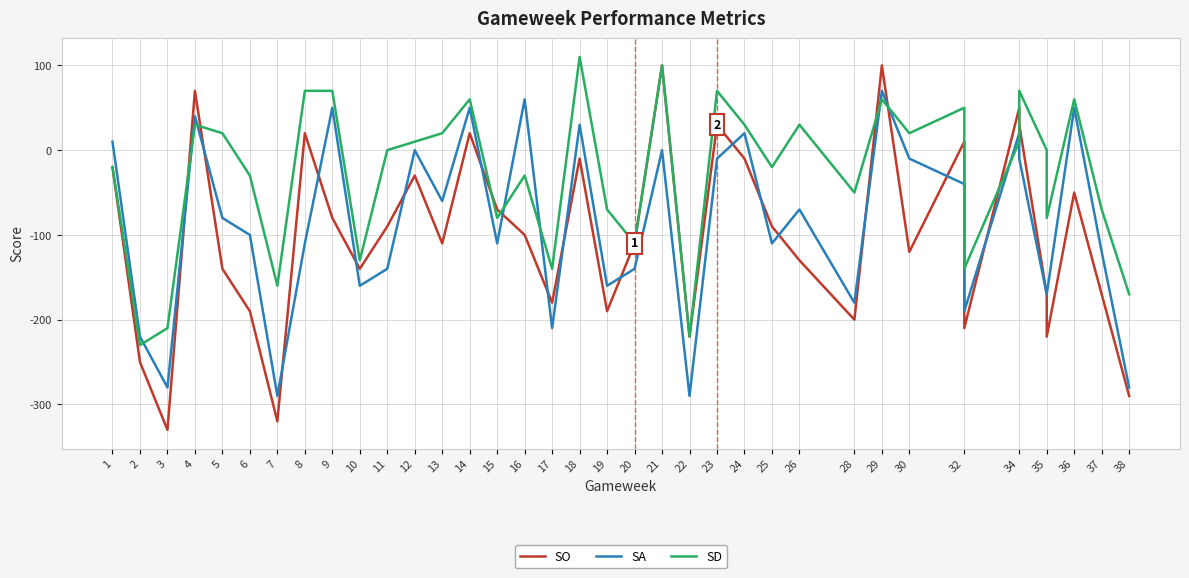

How many lines are shown in the chart?

3